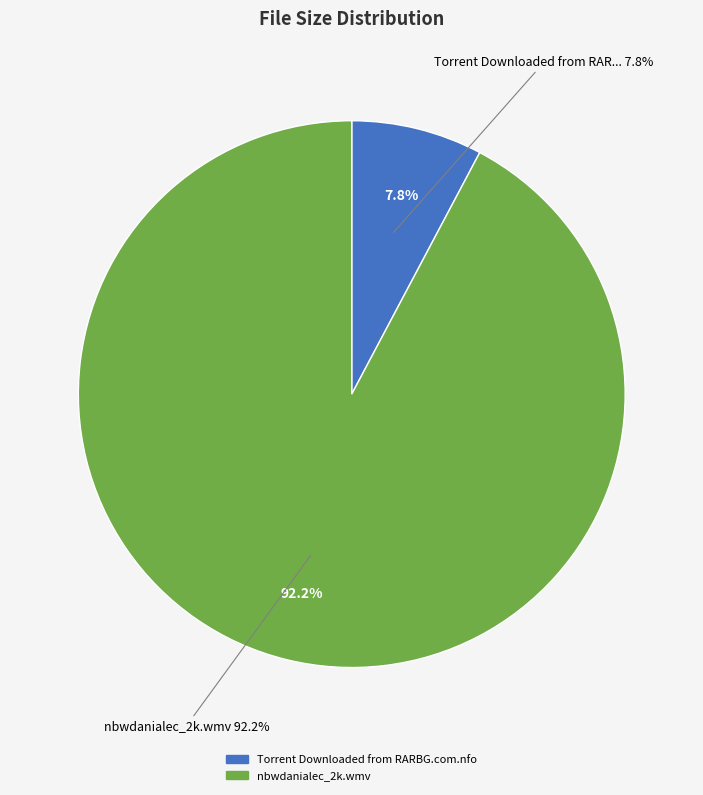

To the nearest percent, what is the difference between the Torrent Downloaded from RARBG.com.nfo and nbwdanialec_2k.wmv slice percentages?

84%